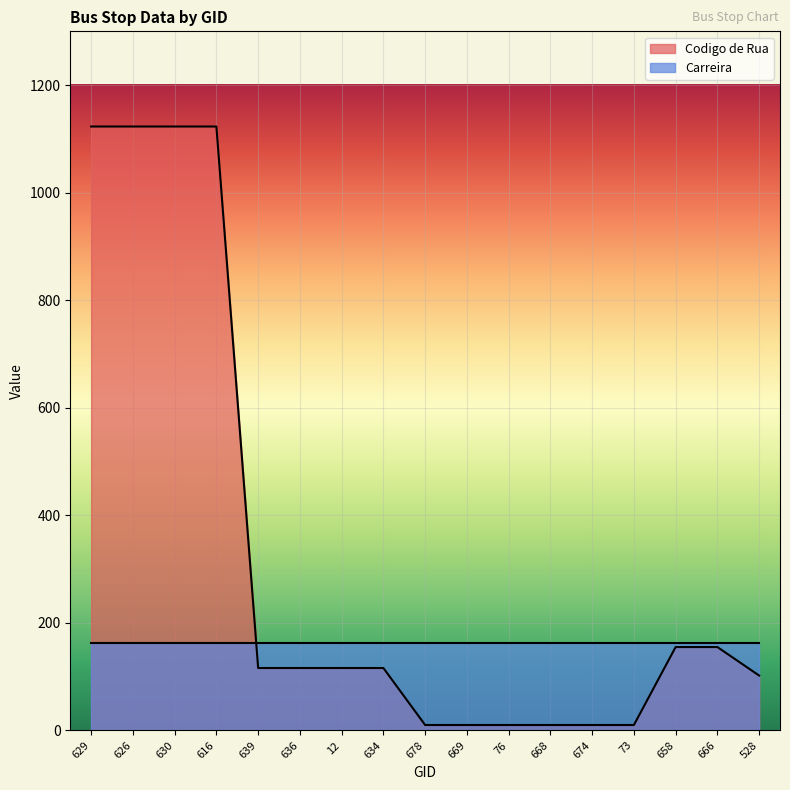

What is the smallest value displayed?

10